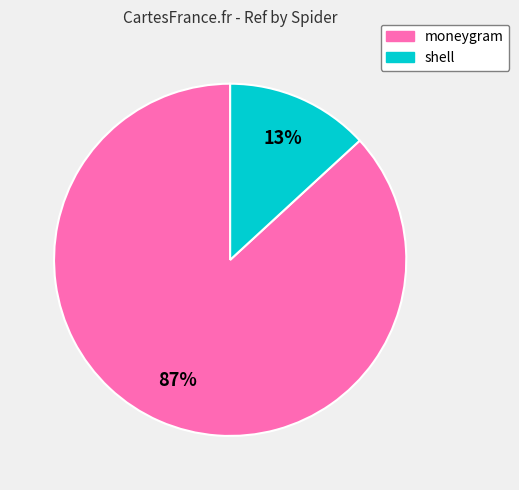

Do moneygram and shell together represent more than half of the pie?

Yes